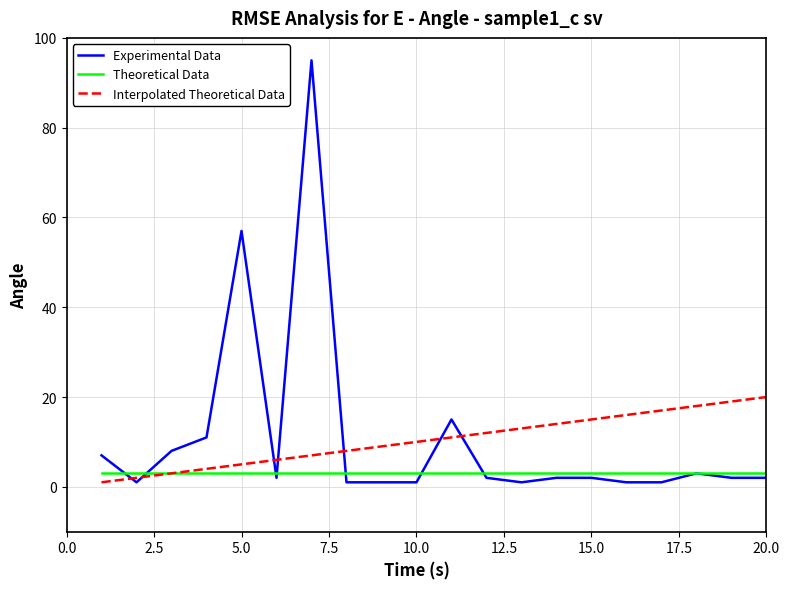

What is the maximum value for Theoretical Data?

3